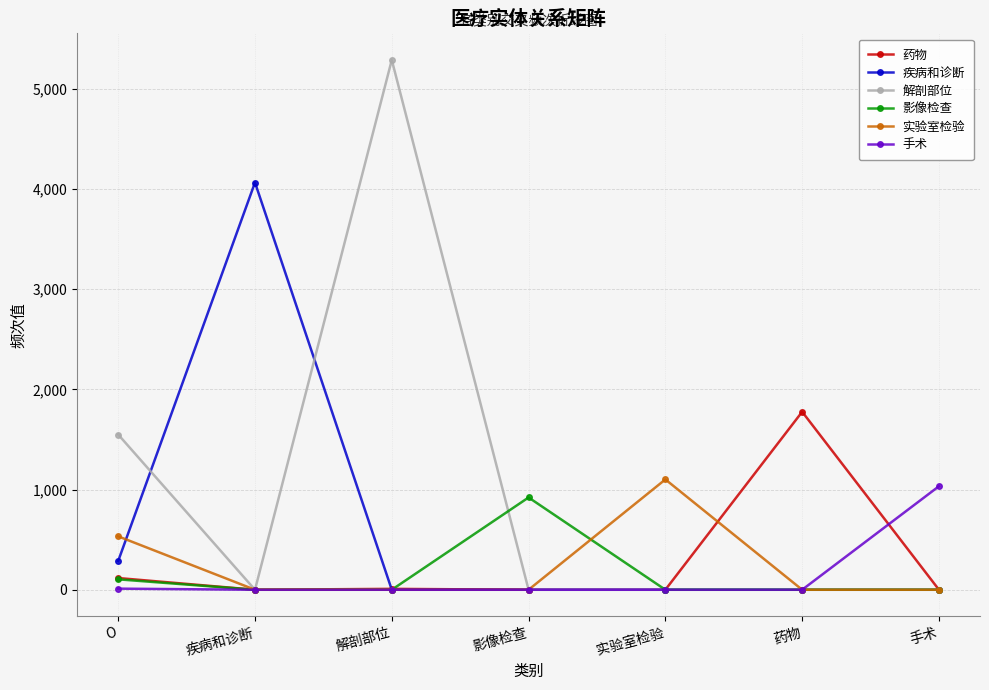

Rank the series by their maximum value, from lowest to highest.

影像检查, 手术, 实验室检验, 药物, 疾病和诊断, 解剖部位